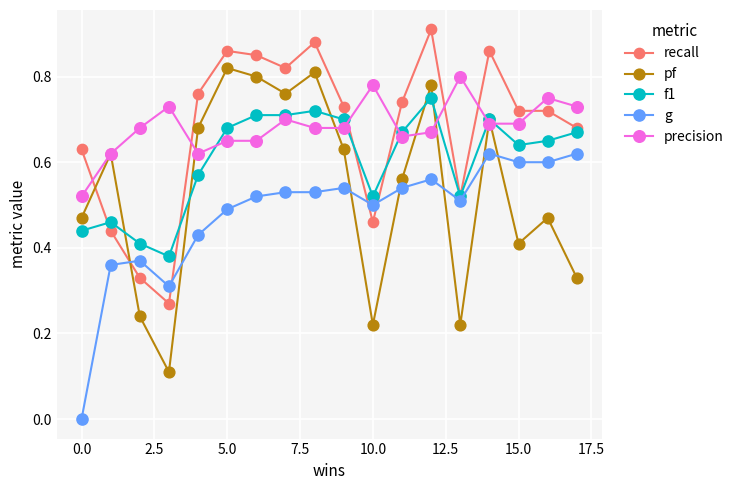

True or false: precision has more than 2 points higher than both neighbors.

True